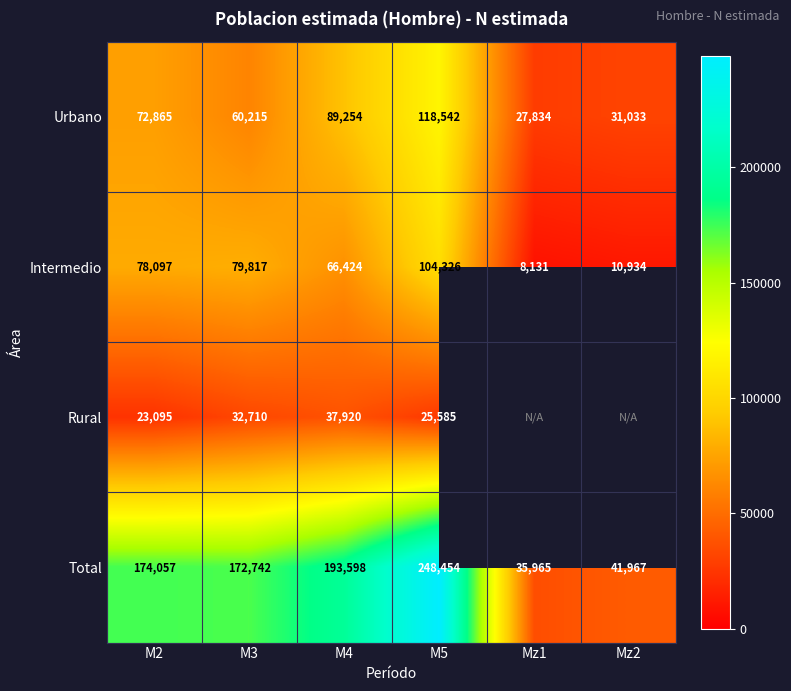

What value does the Total series have at Mz1, to the nearest 50?

35950